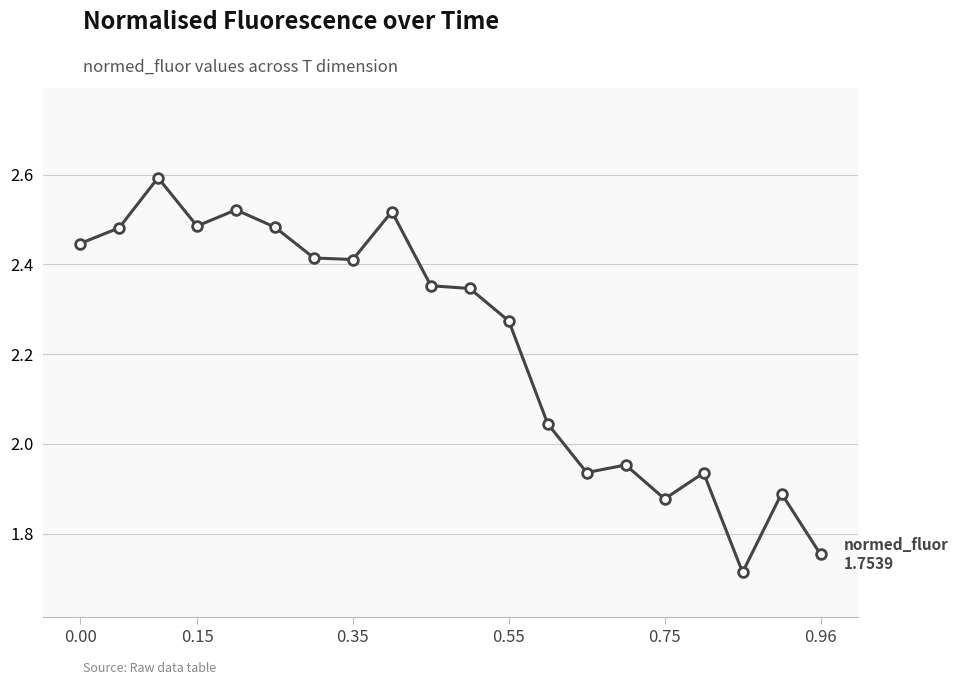

What is the maximum value shown in the chart?

2.6